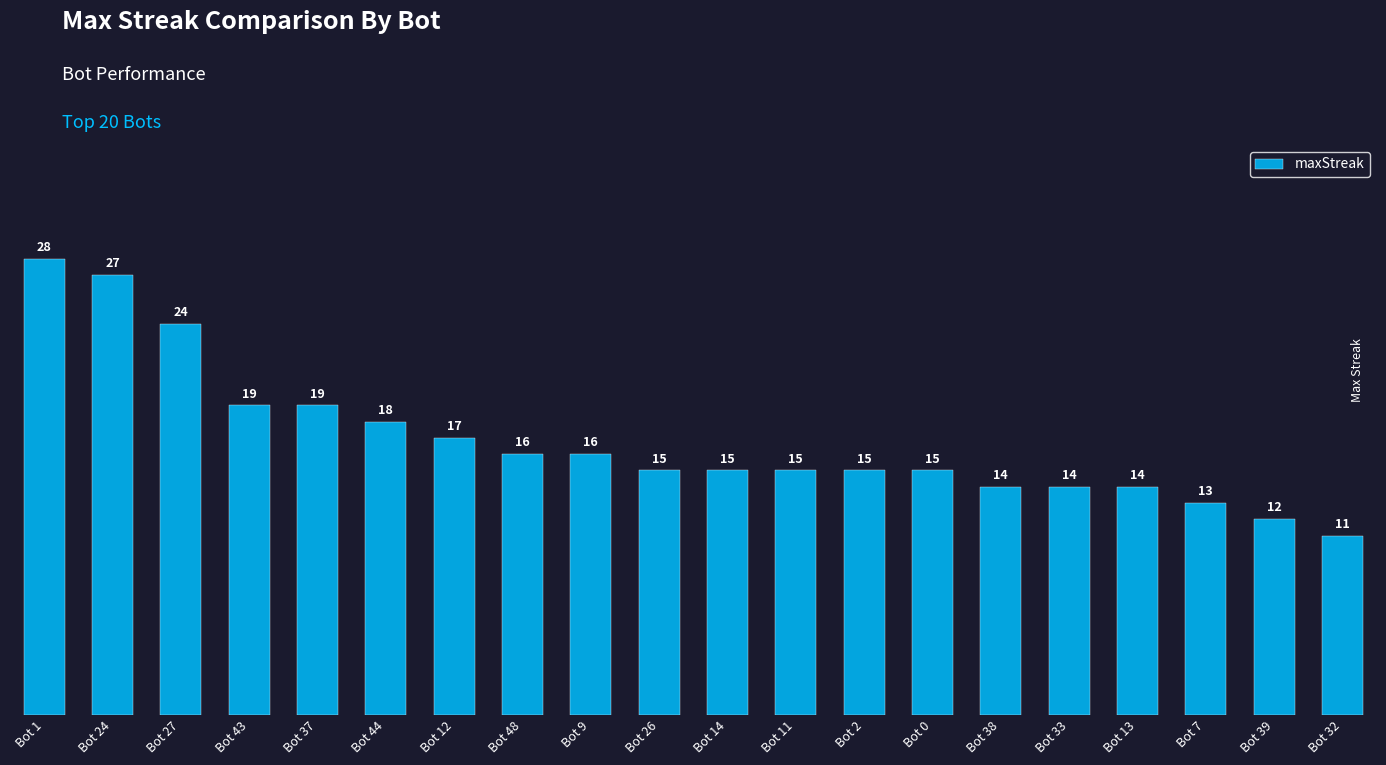

What is the value of the 4th bar from the left?

19